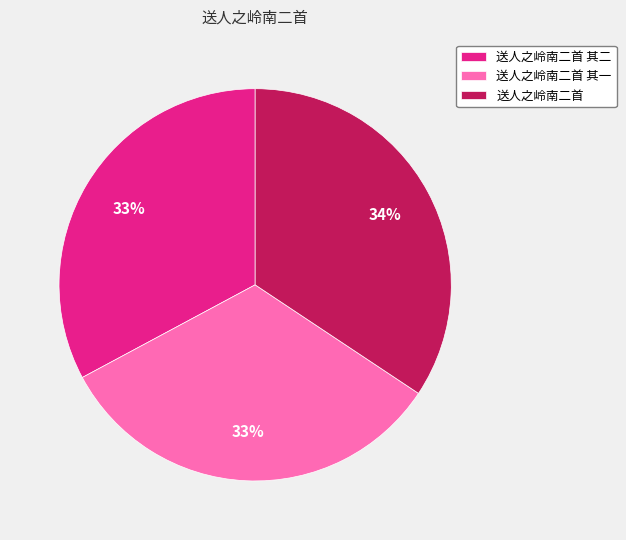

To the nearest percent, what percentage of the pie is 送人之岭南二首 其一?

33%